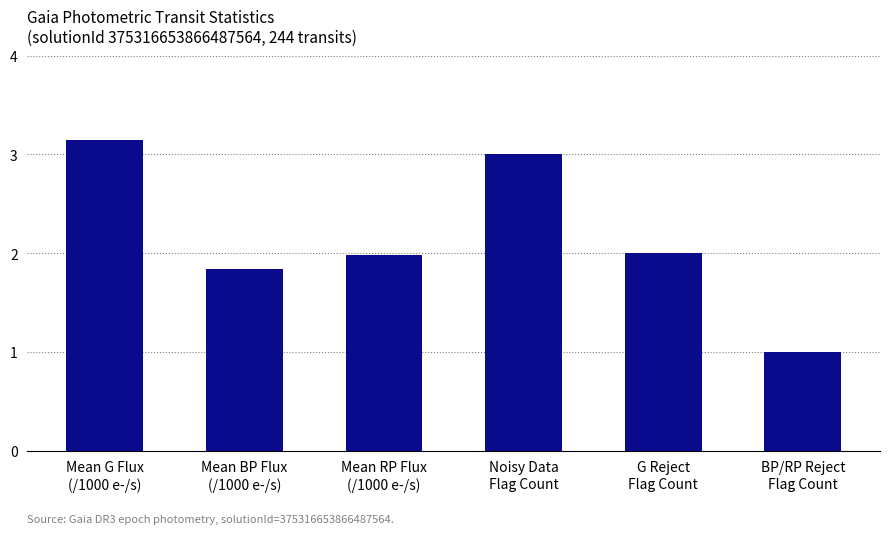

How many data points does each series have?

6